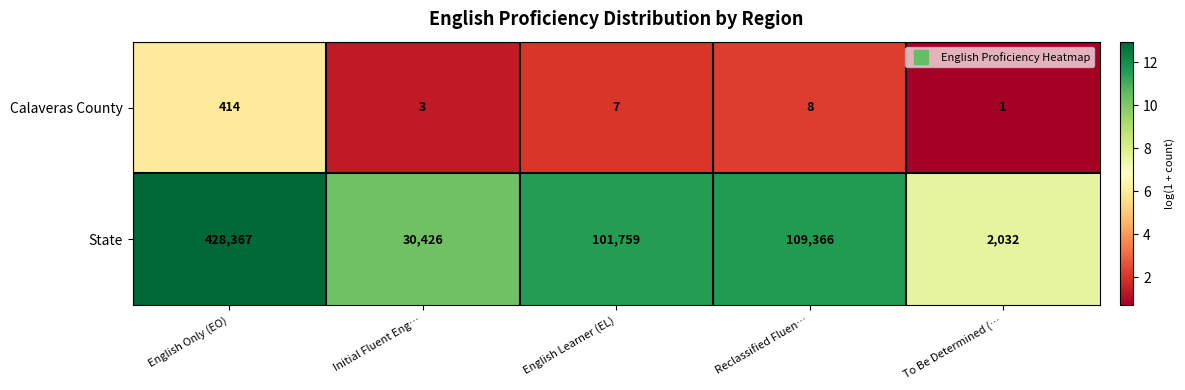

Count the number of data series in this chart.

2